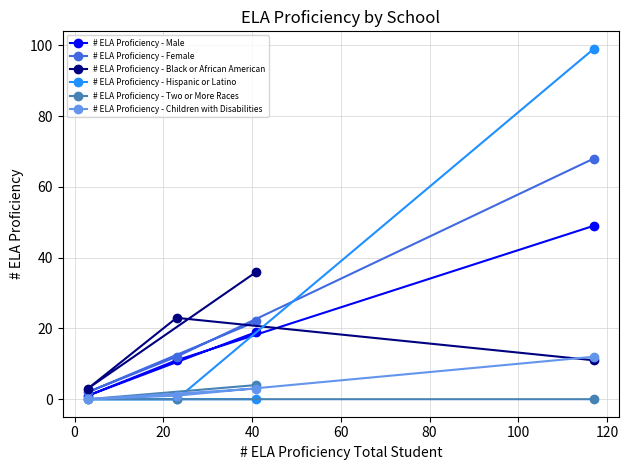

Rank the series by their maximum value, from highest to lowest.

# ELA Proficiency - Hispanic or Latino, # ELA Proficiency - Female, # ELA Proficiency - Male, # ELA Proficiency - Black or African American, # ELA Proficiency - Children with Disabilities, # ELA Proficiency - Two or More Races